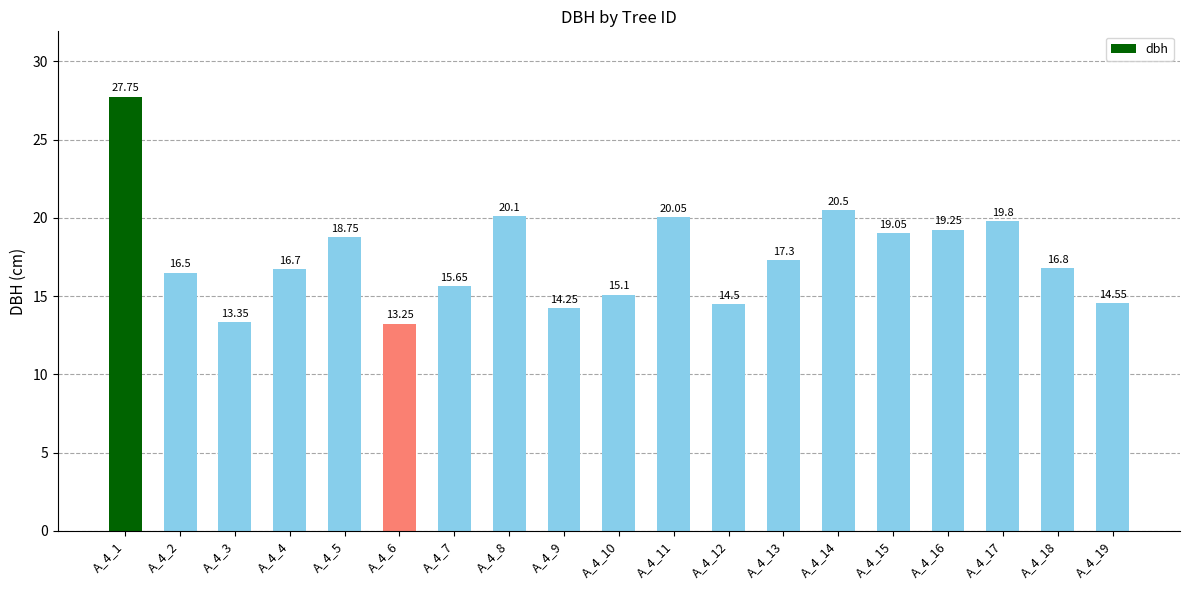

Which label corresponds to the largest value in the chart?

A_4_1